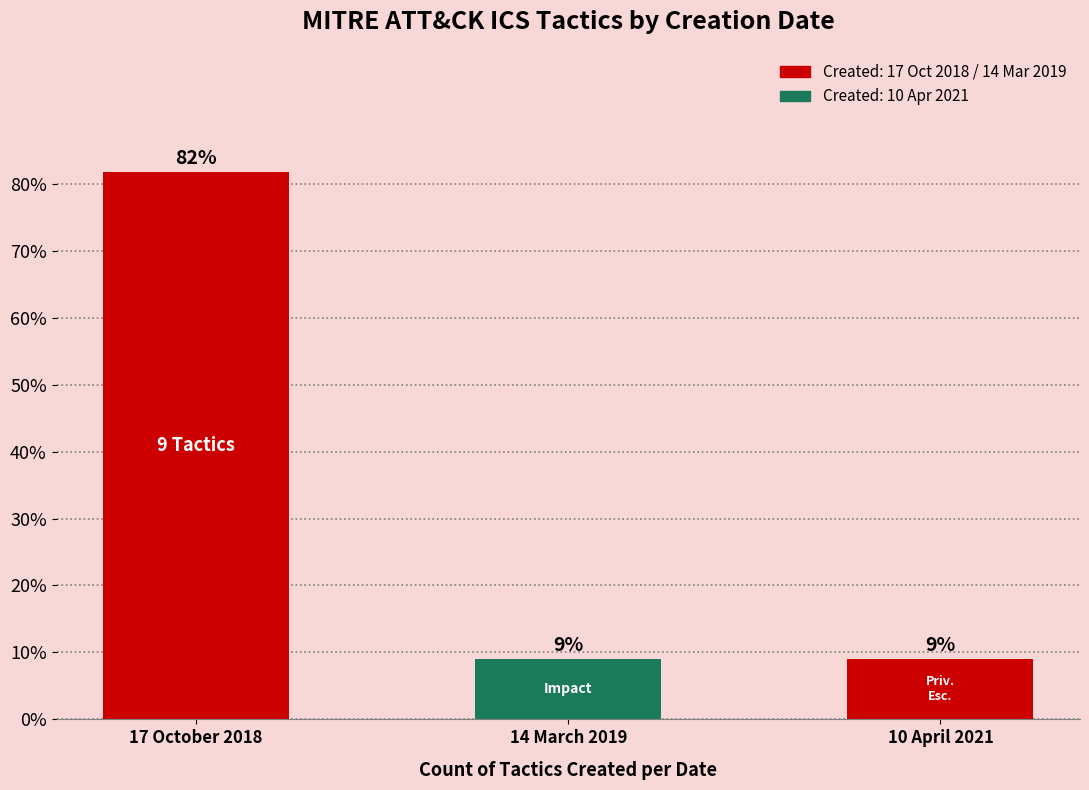

The value at 10 April 2021 is 9.1. True or false?

True